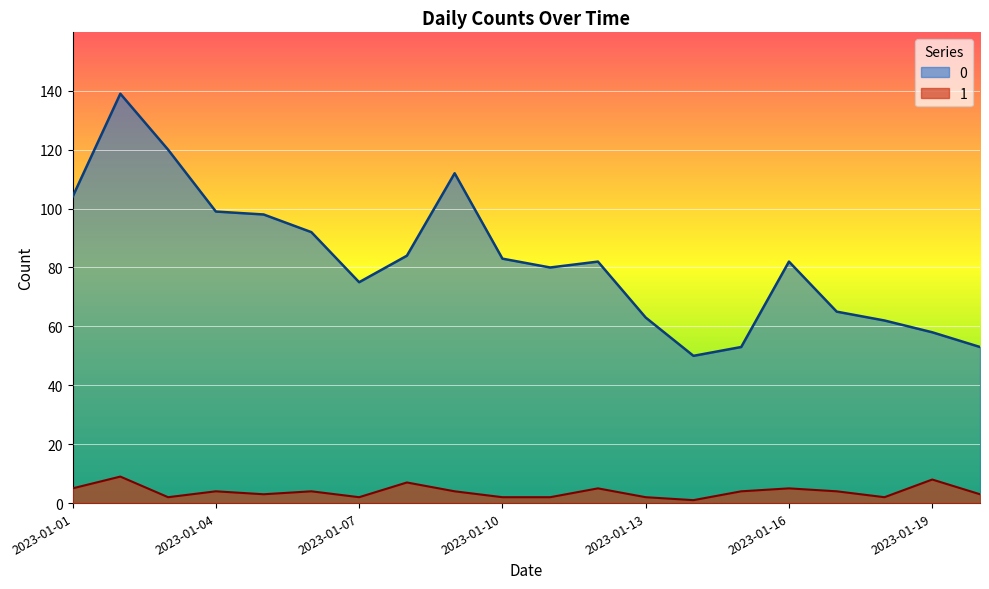

What is the maximum value for 1?

9